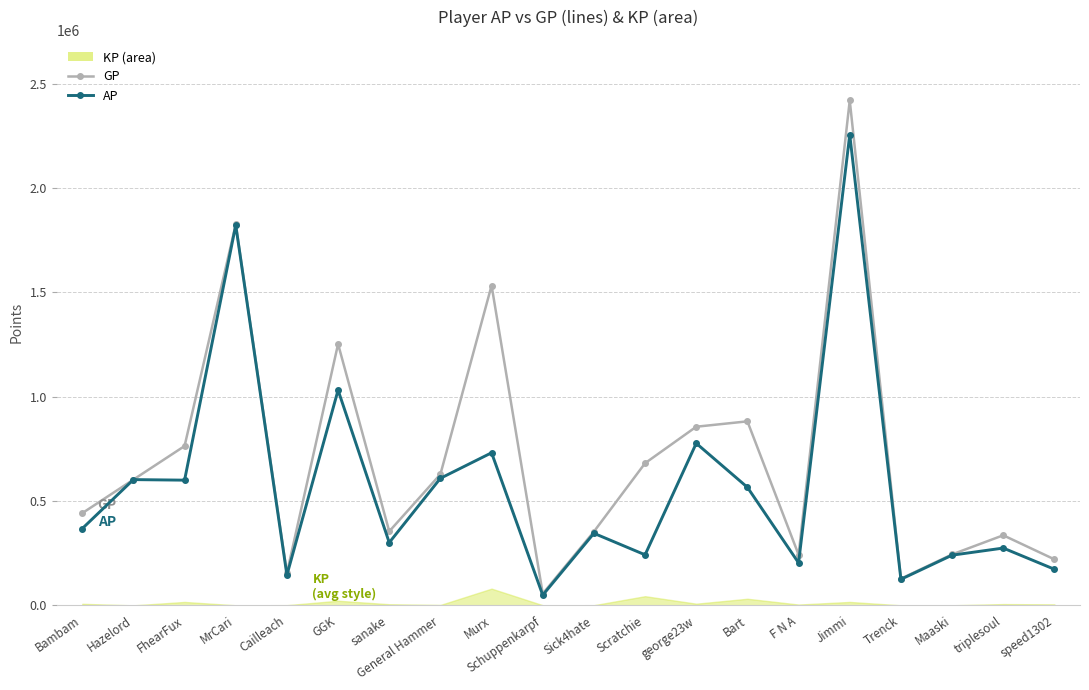

Does the chart have visible grid lines?

Yes